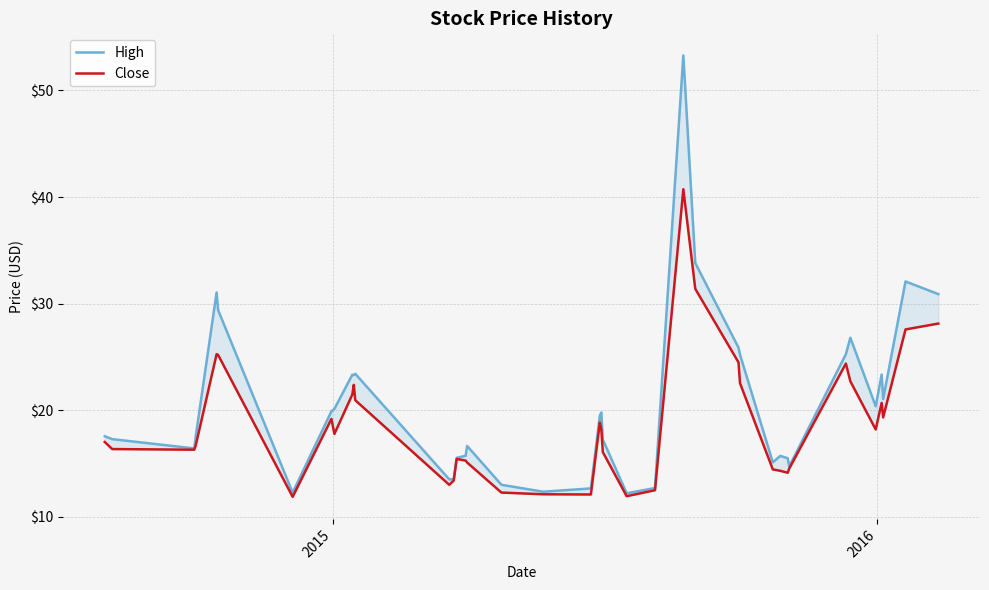

How many lines are shown in the chart?

2